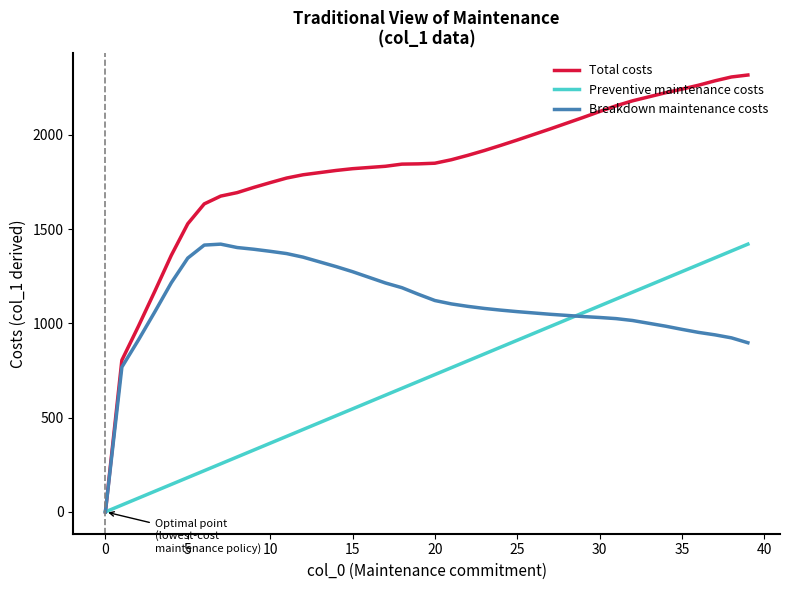

What is the highest value of the Preventive maintenance costs series?

1420.0